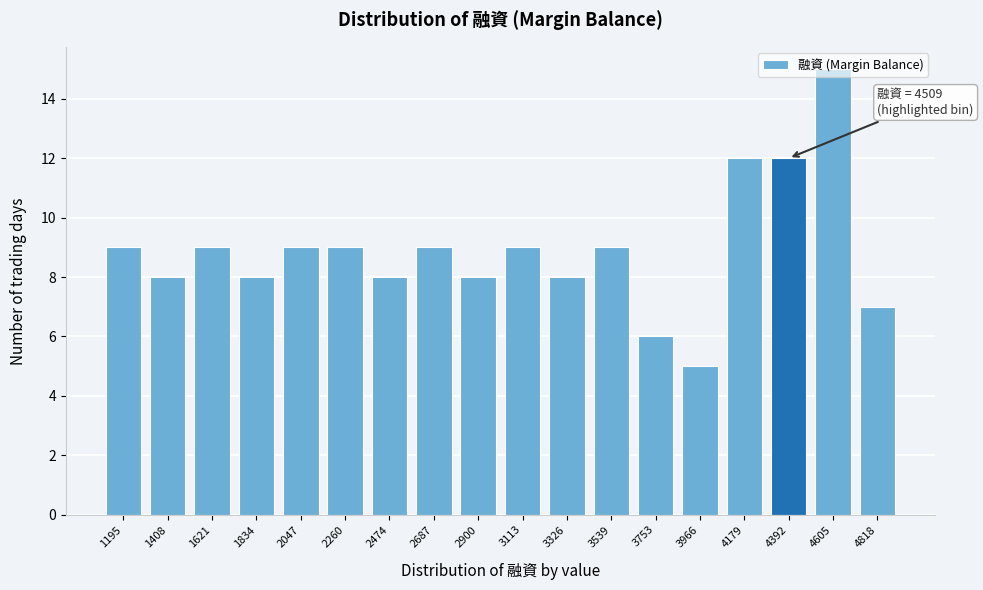

What is the value of the 13th bar from the left?

6